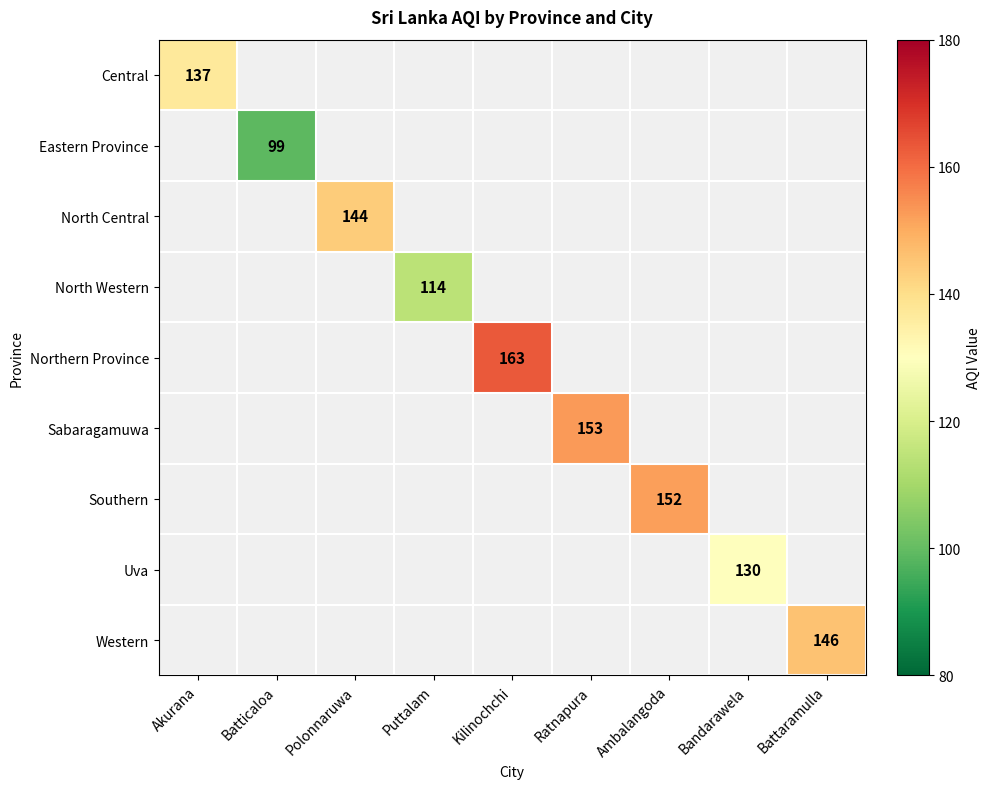

The Eastern Province series shows 99 at Batticaloa. True or false?

True